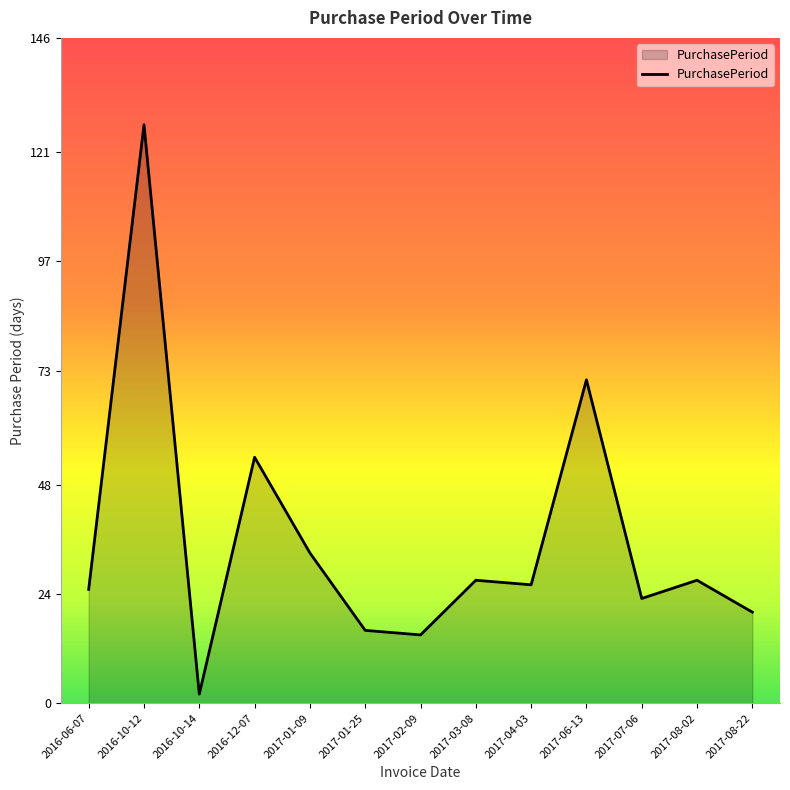

Approximately how many times larger is the value at 2016-06-07 compared to 2017-08-02?

0.9